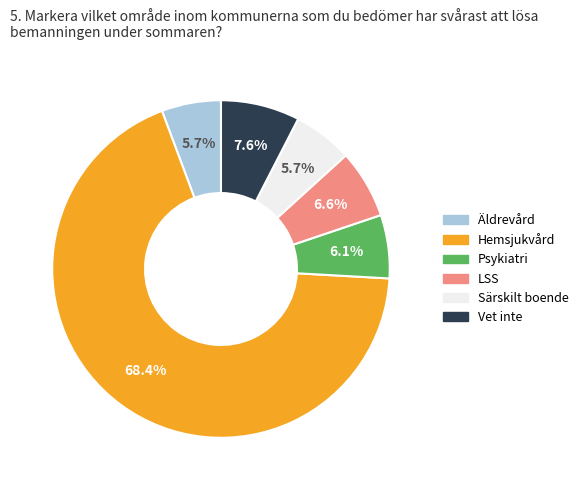

Which slice is the largest?

Hemsjukvård